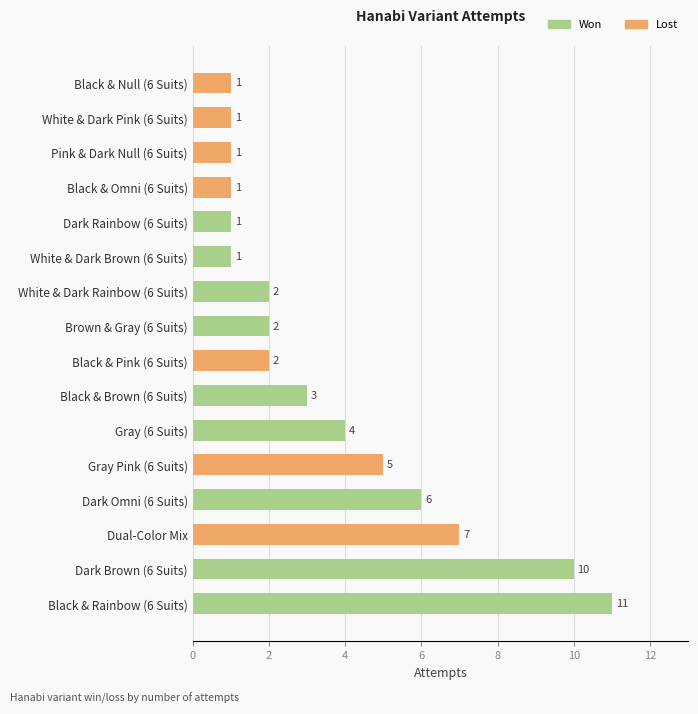

The chart shows a value of 2 at White & Dark Rainbow (6 Suits). True or false?

True